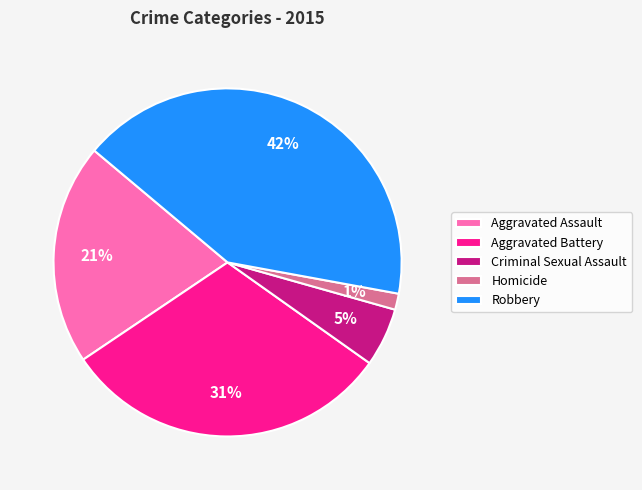

To the nearest percent, what percentage of the pie is Aggravated Battery?

31%